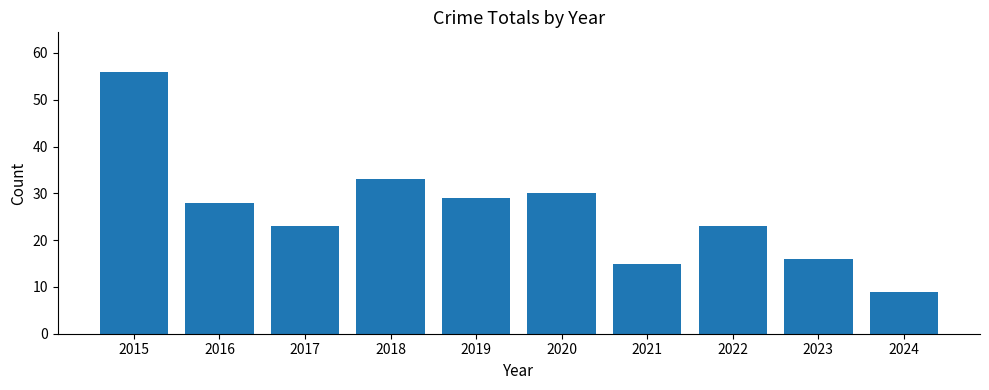

What is the change in value from 2021 to 2022?

+8